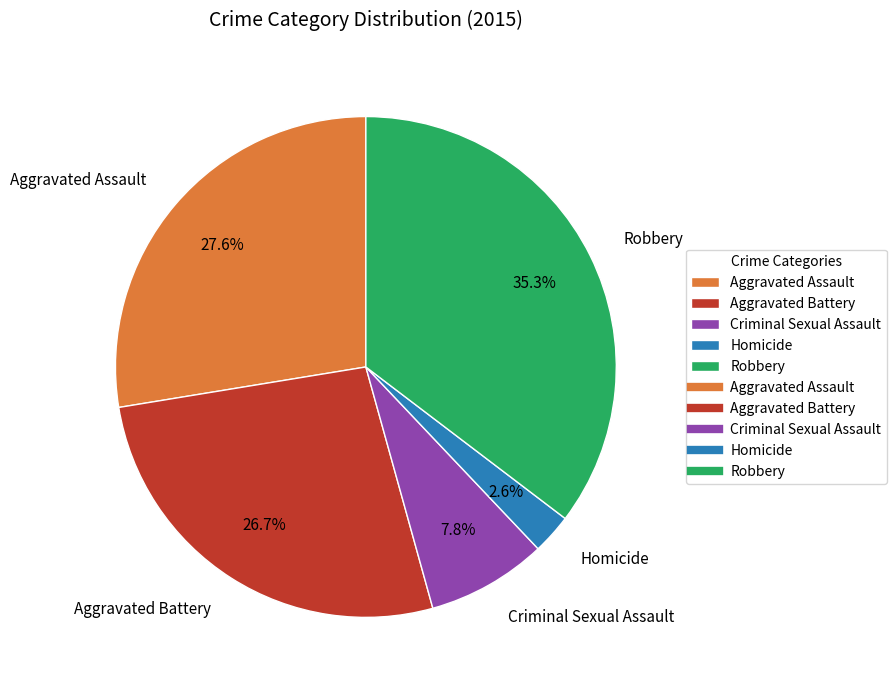

What percentage is the Aggravated Battery slice, to the nearest percent?

27%